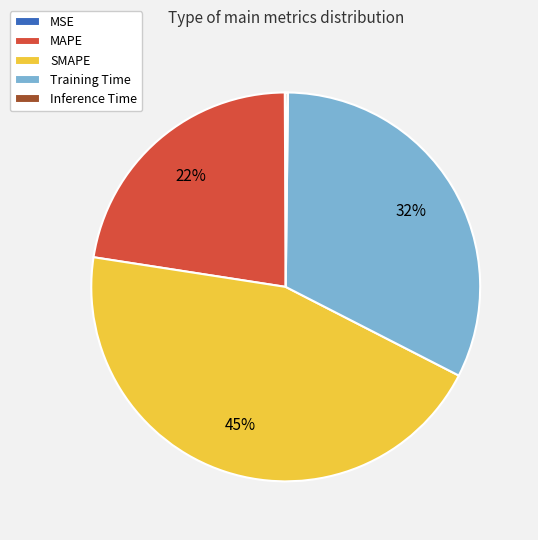

Is there any slice that represents more than half of the pie?

No